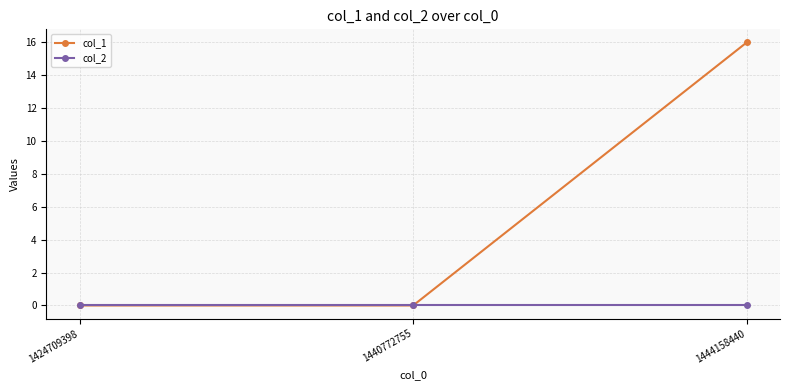

The value of col_1 at 1424709398 is -6. True or false?

False